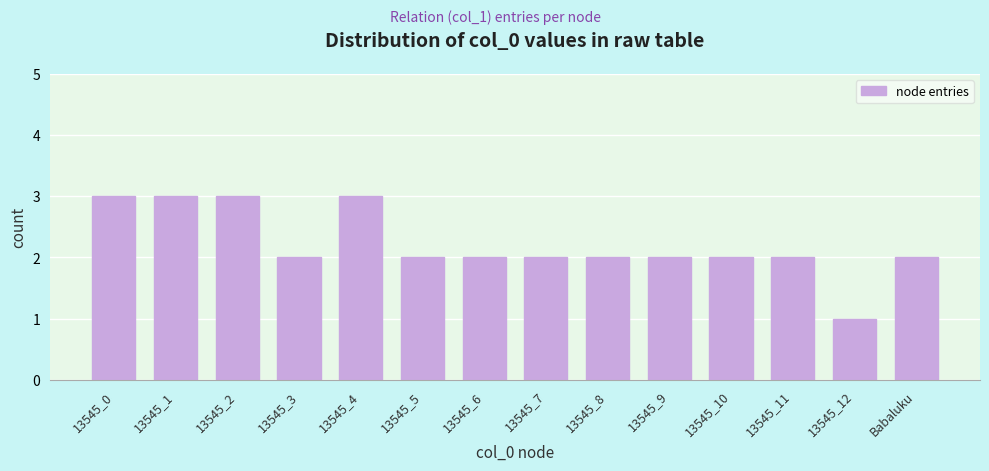

Reading right to left, transcribe all the data shown in this chart.

2	1	2	2	2	2	2	2	2	3	2	3	3	3